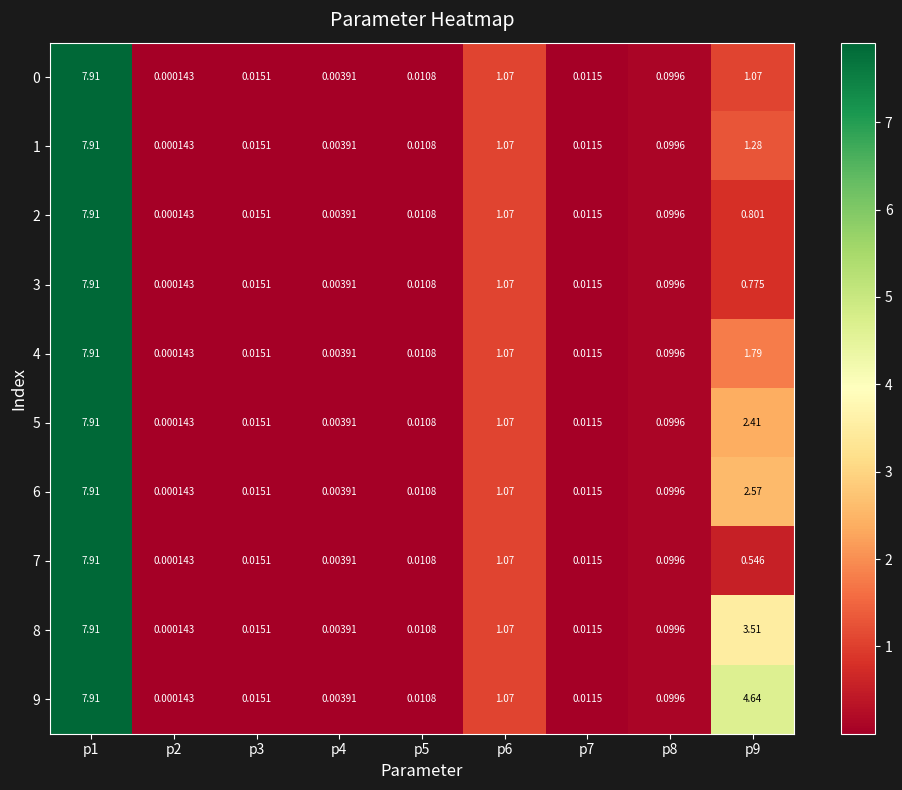

Which category has the lowest value across all series?

p2